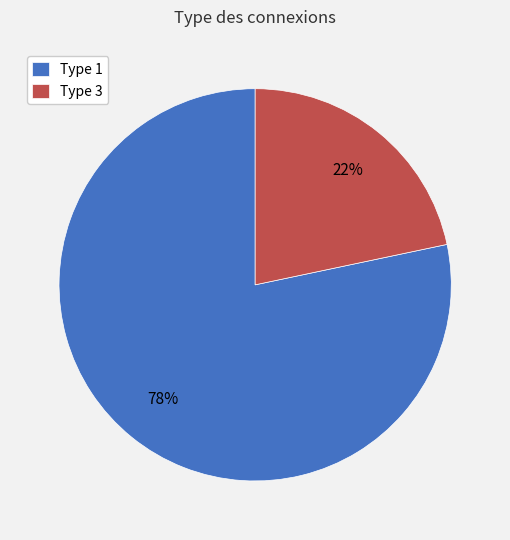

To the nearest percent, what is the combined percentage of Type 1 and Type 3?

100%